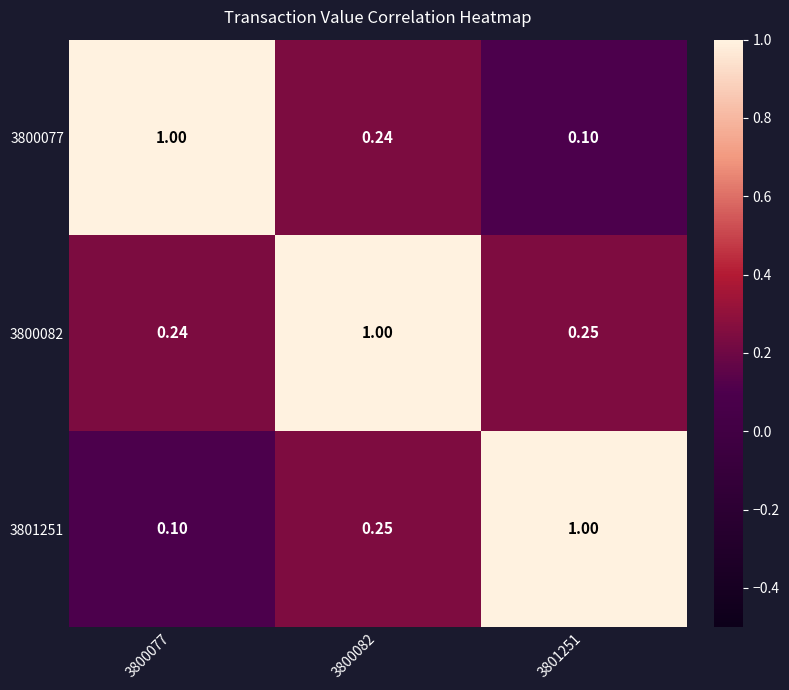

Is the value of 3801251 at 3801251 greater than the value of 3800082 at 3801251?

Yes